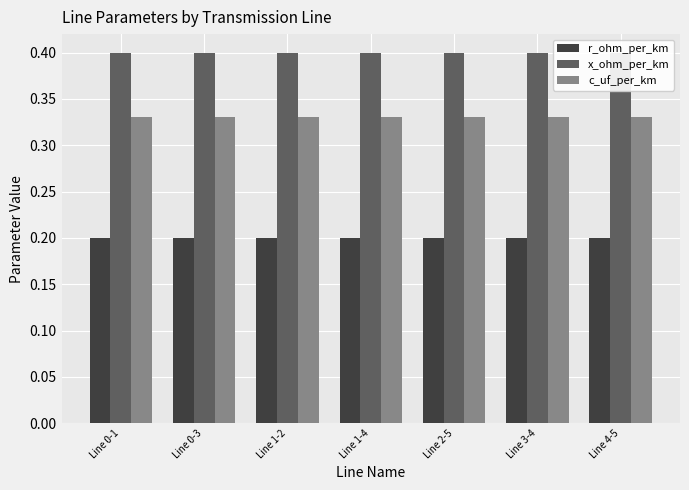

The c_uf_per_km series shows 0.4 at Line 0-1. True or false?

False